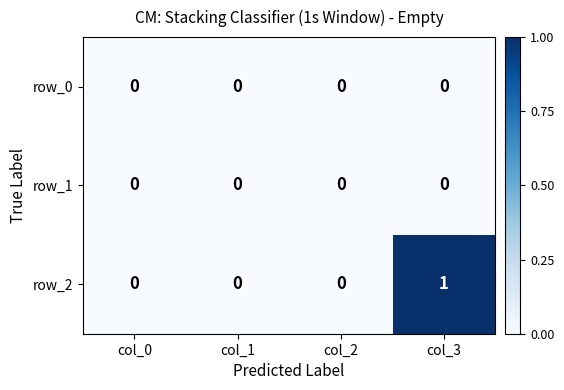

Reading right to left, what are all the values shown in this chart?

row_0: col_3=0	col_2=0	col_1=0	col_0=0
row_1: col_3=0	col_2=0	col_1=0	col_0=0
row_2: col_3=1	col_2=0	col_1=0	col_0=0